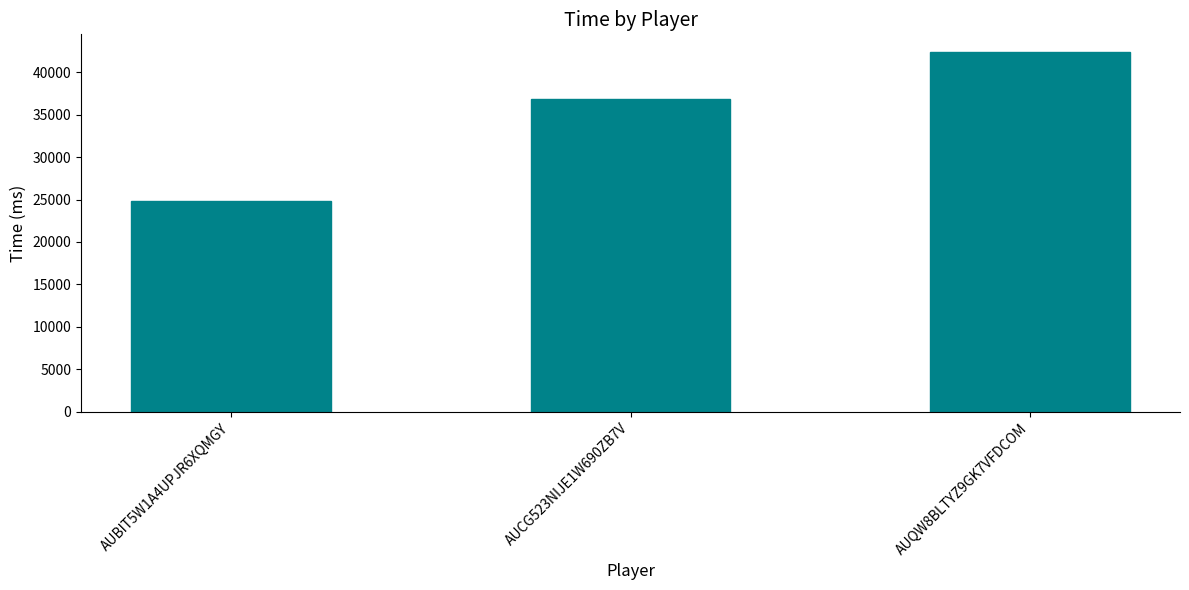

Does the chart contain any negative values?

No